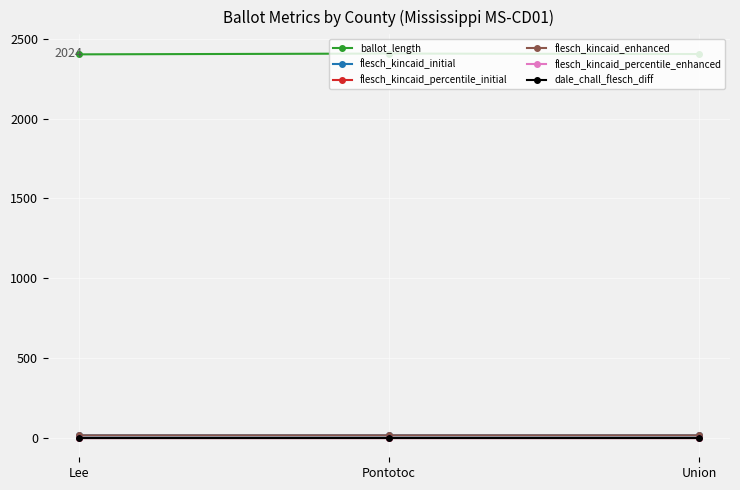

Does the chart have visible grid lines?

Yes